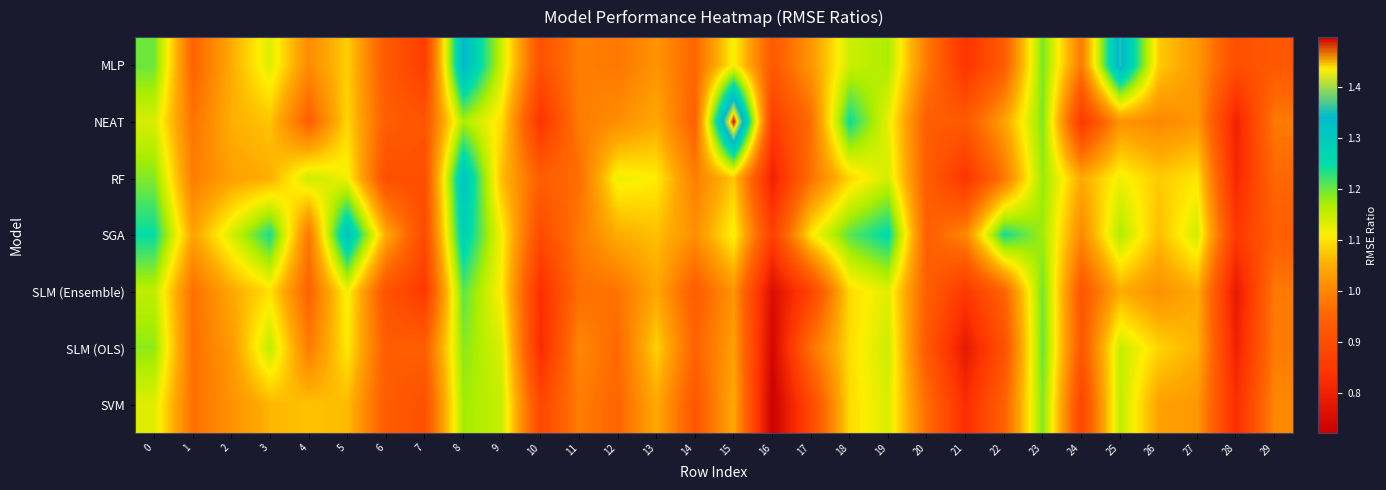

Reading right to left, extract all data points from this chart.

MLP: 29=0.9	28=0.9	27=1.0	26=1.1	25=1.4	24=1.0	23=1.2	22=0.9	21=0.8	20=1.0	19=1.2	18=1.1	17=1.0	16=0.9	15=1.1	14=1.0	13=1.0	12=1.0	11=1.0	10=0.9	9=1.1	8=1.3	7=0.9	6=0.9	5=1.1	4=1.0	3=1.1	2=1.0	1=0.9	0=1.2
NEAT: 29=1.0	28=0.8	27=1.0	26=1.0	25=1.0	24=0.9	23=1.2	22=1.0	21=0.9	20=0.9	19=1.1	18=1.2	17=1.0	16=0.9	15=1.5	14=0.9	13=1.0	12=1.0	11=1.0	10=0.8	9=1.1	8=1.2	7=0.9	6=0.9	5=1.1	4=0.9	3=1.1	2=1.1	1=1.0	0=1.1
RF: 29=1.0	28=0.8	27=1.1	26=1.1	25=1.1	24=1.0	23=1.2	22=1.0	21=0.8	20=0.9	19=1.1	18=1.1	17=1.0	16=0.8	15=1.1	14=1.0	13=1.1	12=1.1	11=1.0	10=0.9	9=1.1	8=1.3	7=0.9	6=0.9	5=1.1	4=1.1	3=1.1	2=1.0	1=1.0	0=1.2
SGA: 29=0.9	28=0.9	27=1.1	26=1.1	25=1.2	24=1.0	23=1.2	22=1.2	21=1.0	20=0.9	19=1.3	18=1.2	17=1.1	16=0.9	15=1.1	14=1.0	13=1.1	12=1.0	11=1.0	10=0.9	9=1.1	8=1.3	7=0.9	6=1.0	5=1.3	4=1.0	3=1.2	2=1.1	1=1.0	0=1.2
SLM (Ensemble): 29=1.0	28=0.8	27=1.0	26=1.0	25=1.0	24=0.9	23=1.2	22=0.9	21=0.8	20=0.9	19=1.1	18=1.1	17=0.9	16=0.8	15=1.0	14=0.9	13=1.0	12=1.0	11=1.0	10=0.8	9=1.1	8=1.2	7=0.9	6=0.9	5=1.1	4=0.9	3=1.1	2=1.0	1=1.0	0=1.2
SLM (OLS): 29=1.0	28=0.8	27=1.1	26=1.1	25=1.2	24=0.9	23=1.2	22=0.9	21=0.8	20=0.9	19=1.1	18=1.1	17=1.0	16=0.7	15=1.0	14=0.9	13=1.1	12=1.0	11=1.0	10=0.8	9=1.1	8=1.2	7=0.9	6=0.9	5=1.1	4=1.0	3=1.2	2=1.0	1=1.0	0=1.2
SVM: 29=1.0	28=0.8	27=1.0	26=1.0	25=1.2	24=0.9	23=1.2	22=0.9	21=0.8	20=1.0	19=1.1	18=1.1	17=0.9	16=0.7	15=1.0	14=0.9	13=1.0	12=1.0	11=1.0	10=0.9	9=1.1	8=1.2	7=0.9	6=0.9	5=1.1	4=1.1	3=1.1	2=1.0	1=1.0	0=1.1